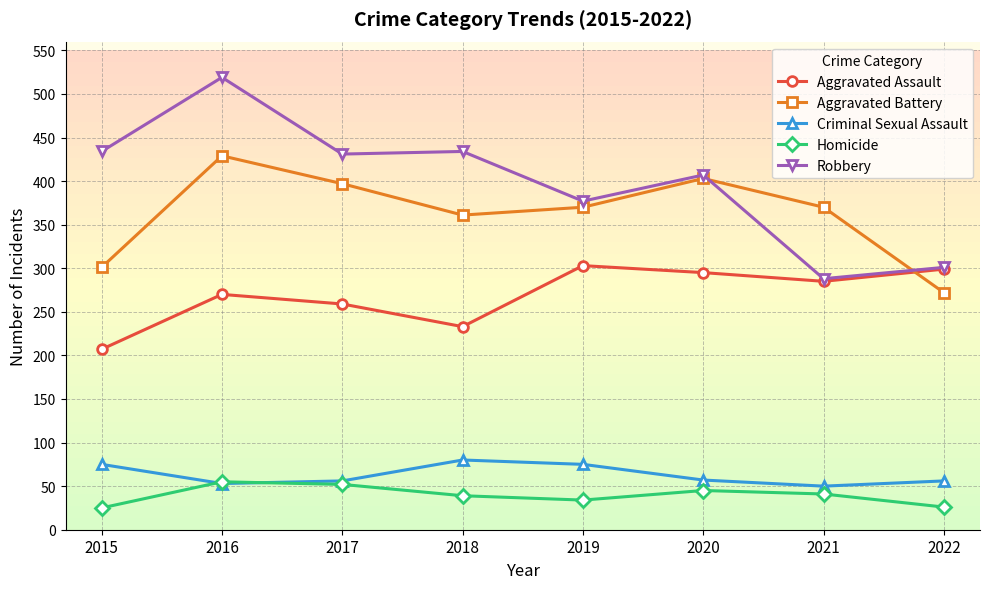

What are all the series names shown in the legend?

Aggravated Assault, Aggravated Battery, Criminal Sexual Assault, Homicide, Robbery